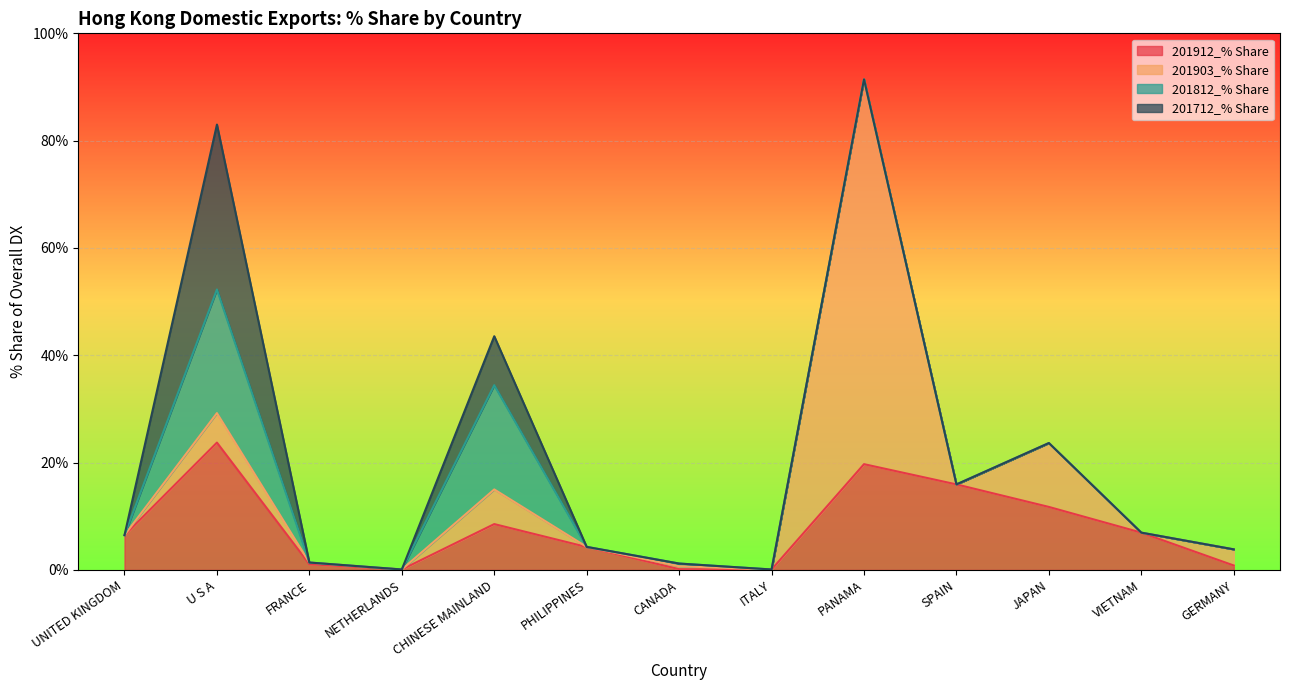

What is the maximum value for 201912_% Share?

23.7